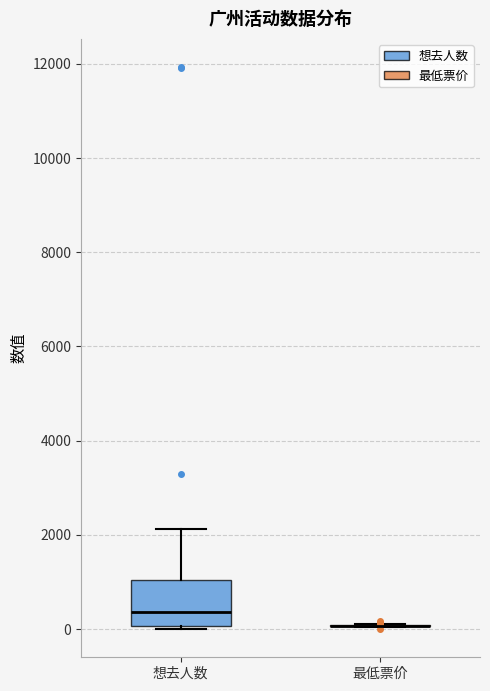

Comparing the boxes themselves (not the whiskers), which one is the tallest?

想去人数